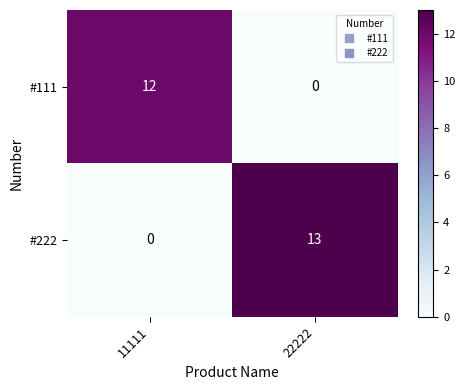

Reading left to right, what are all the values shown in this chart?

#111: 12	0
#222: 0	13